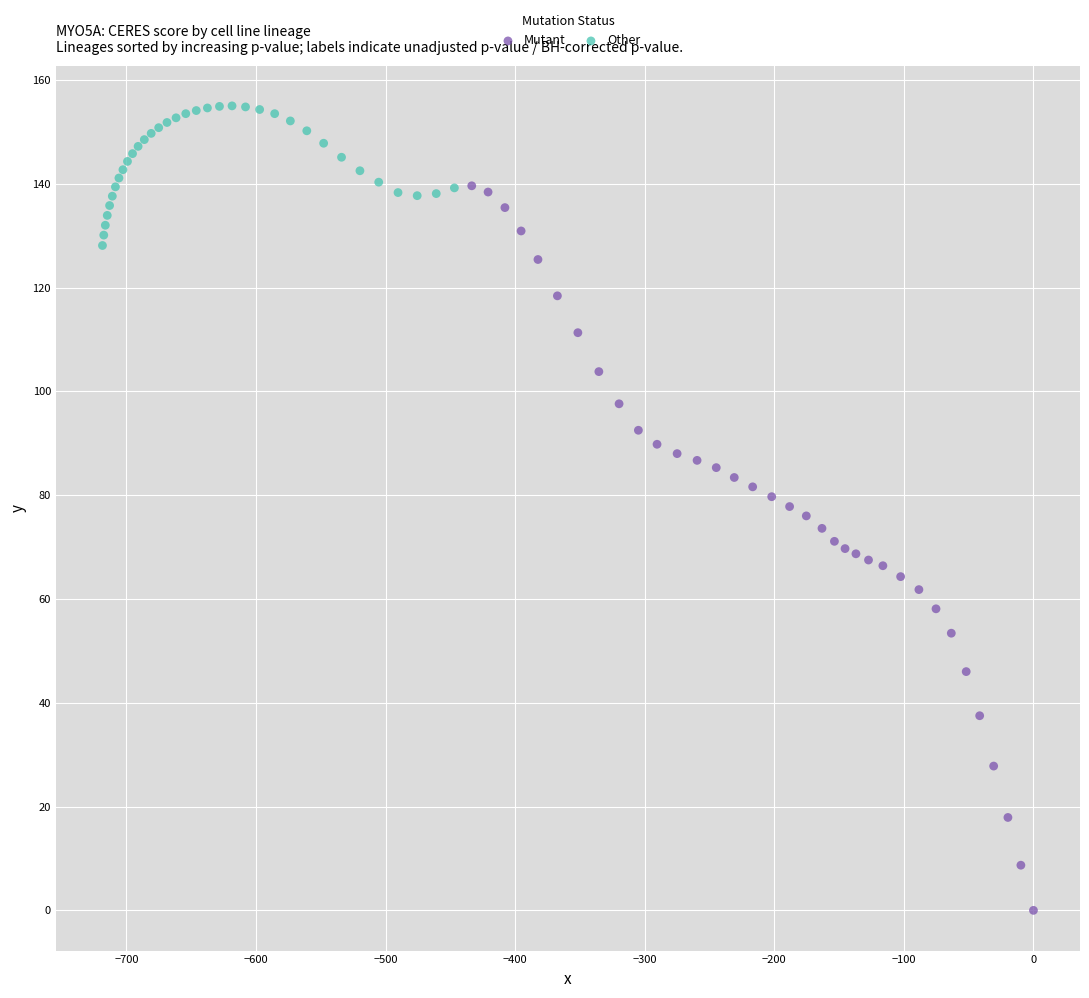

What are all the series names shown in the legend?

Mutant, Other